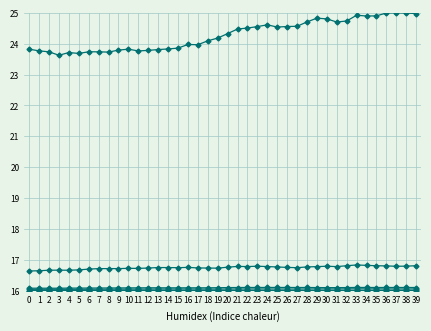

Is it true that Corona sueca equals 16.0 at 25?

True